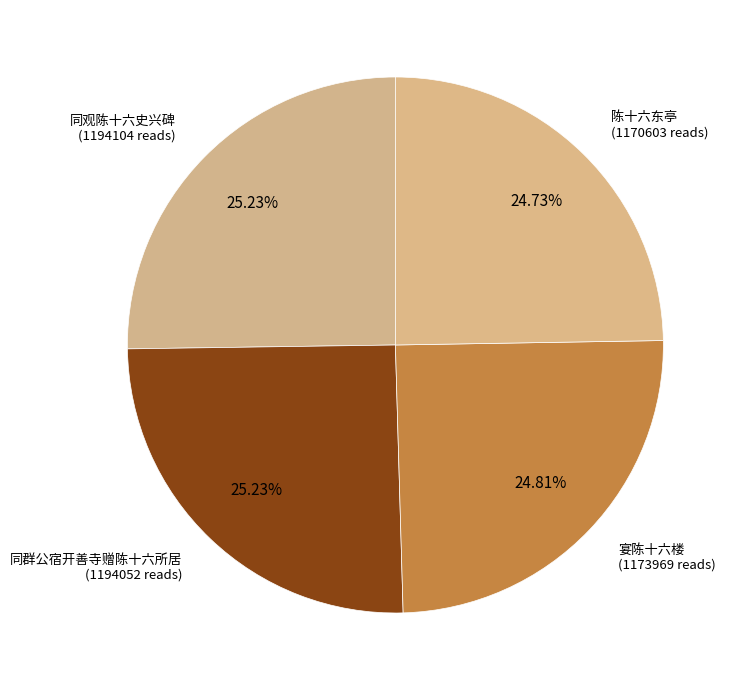

How many segments does this pie chart have?

4